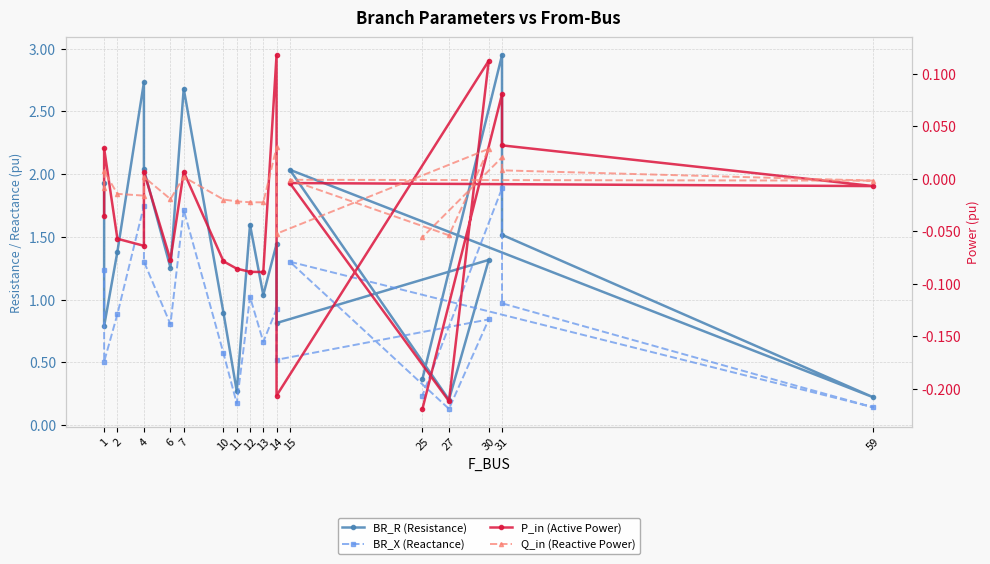

What is the difference between the second highest and minimum values in the Q_in (Reactive Power) series?

0.1